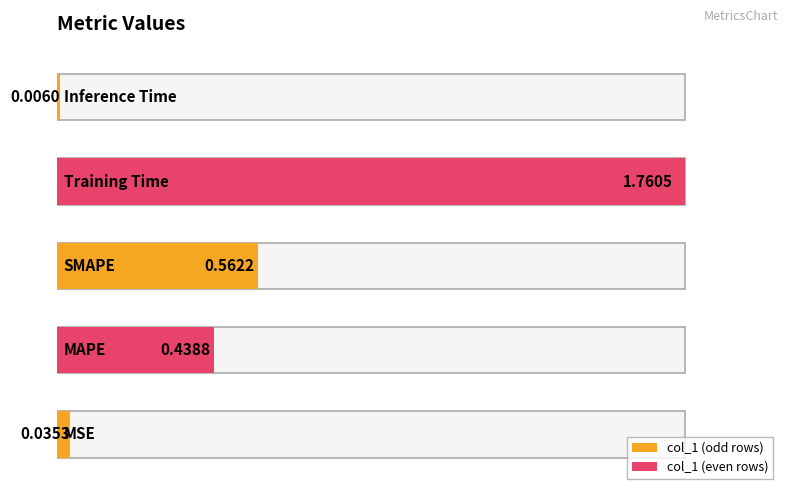

What is the label of the 5th bar from the right?

MSE